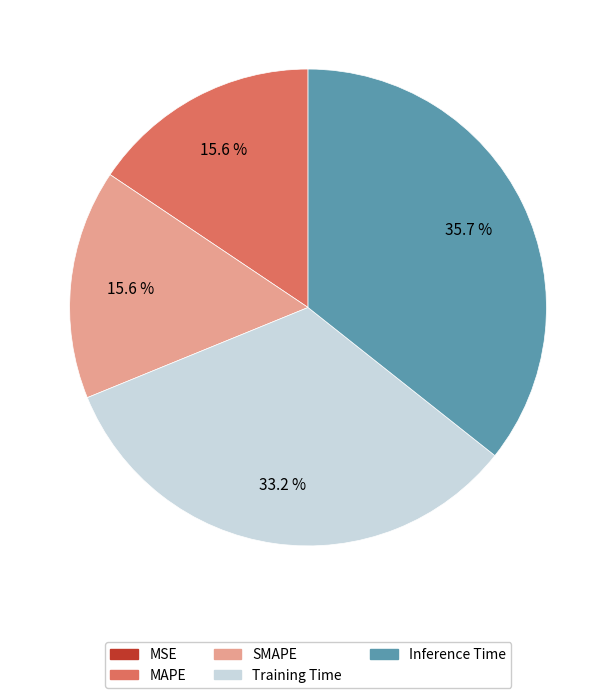

How much of the chart is everything except MAPE?

84.4%